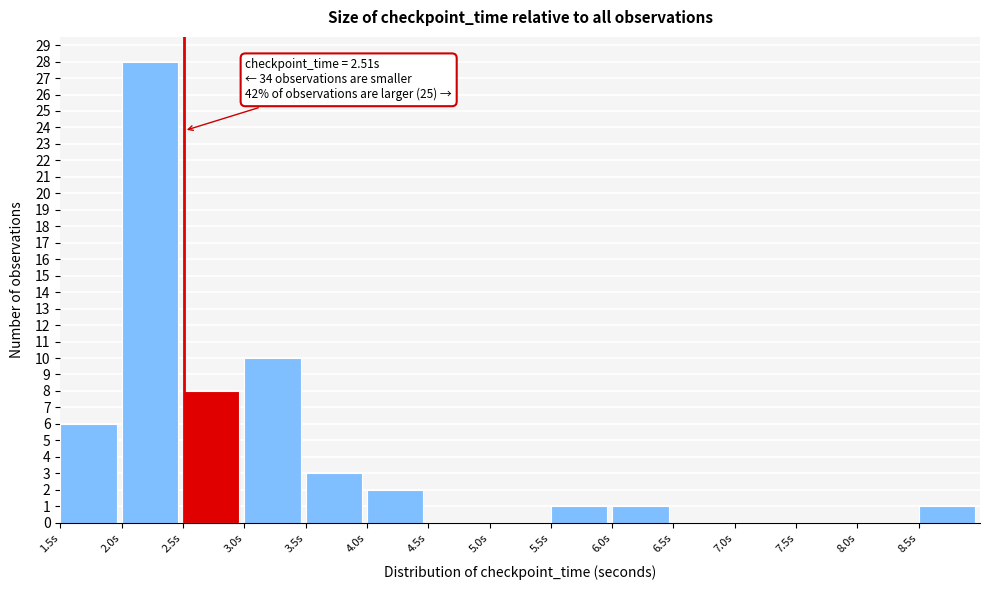

Over which range of the x-axis is the bar tallest?

2.0 to 2.5